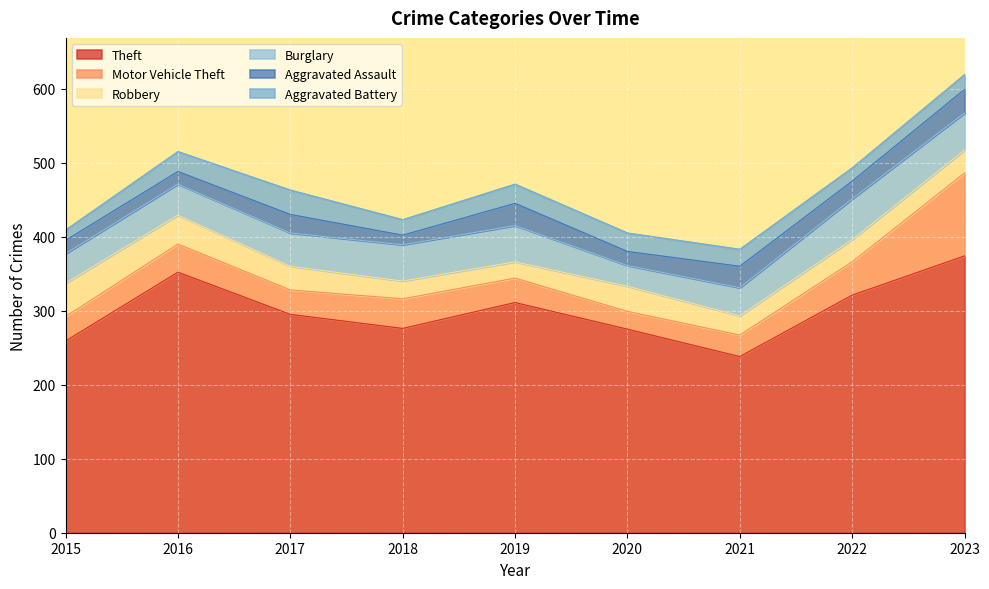

The value of Burglary at 2021 is 38. True or false?

True